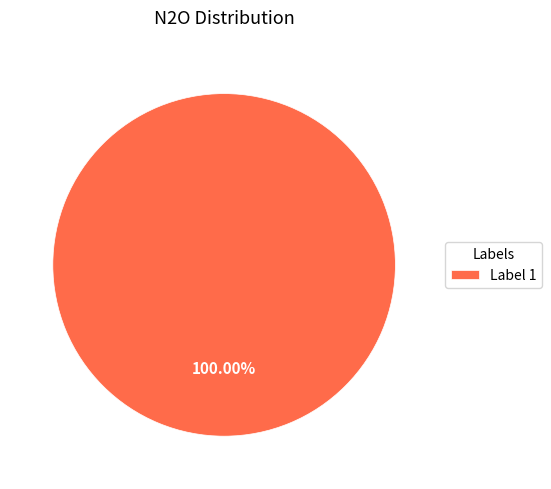

Which category accounts for the majority?

Label 1